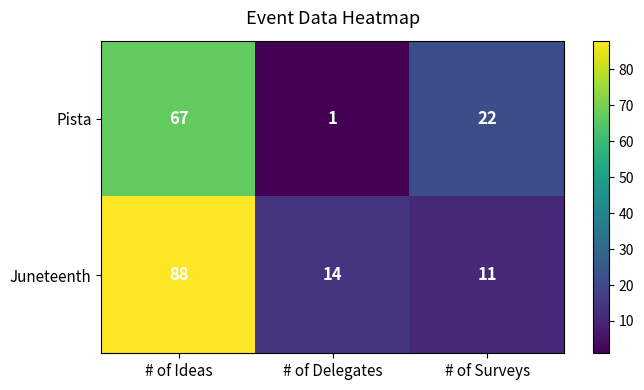

Rank the series by their maximum value, from highest to lowest.

Juneteenth, Pista